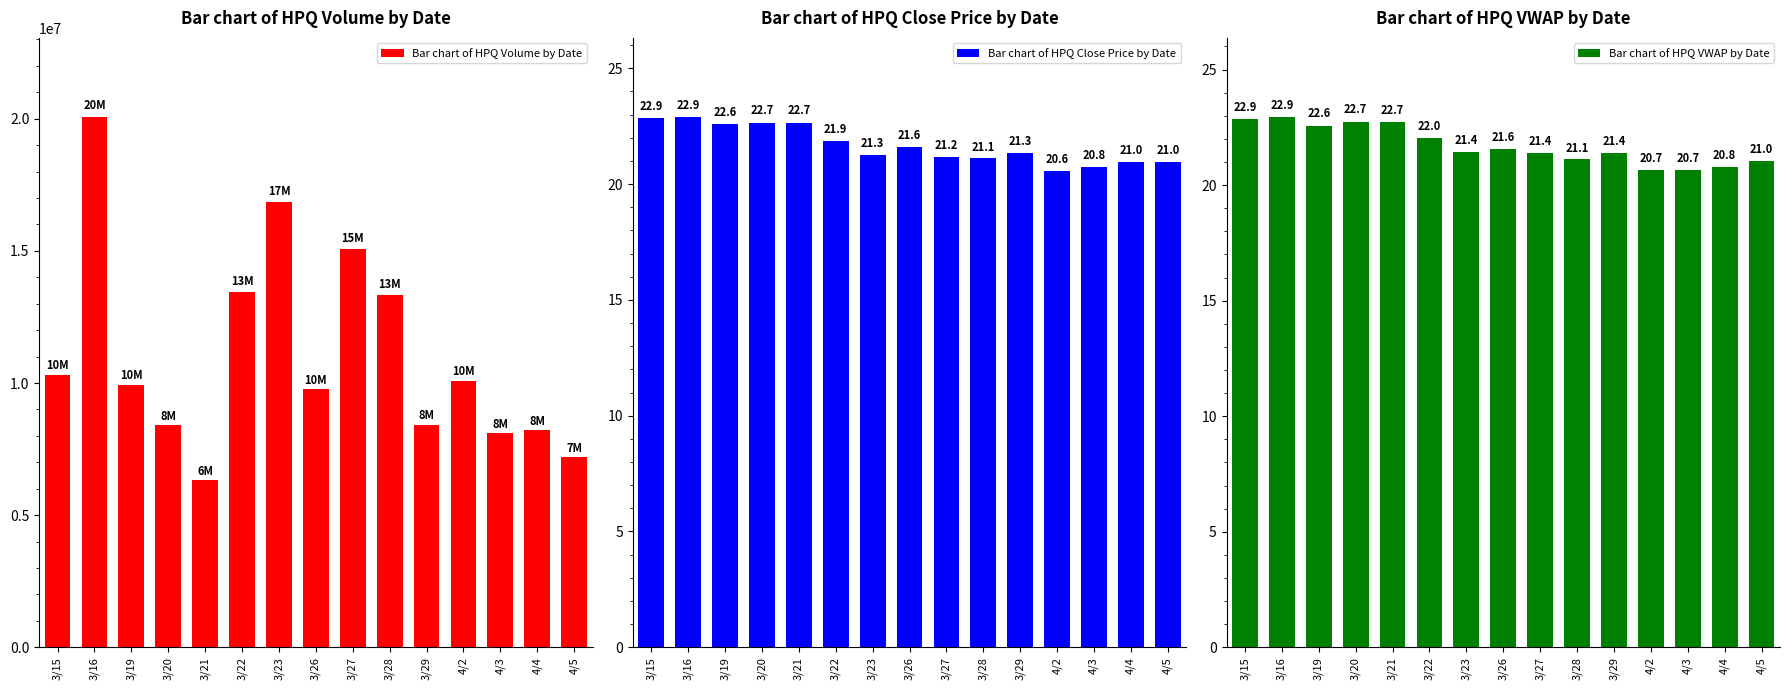

What are all the series names shown in the legend?

Bar chart of HPQ Volume by Date, Bar chart of HPQ Close Price by Date, Bar chart of HPQ VWAP by Date